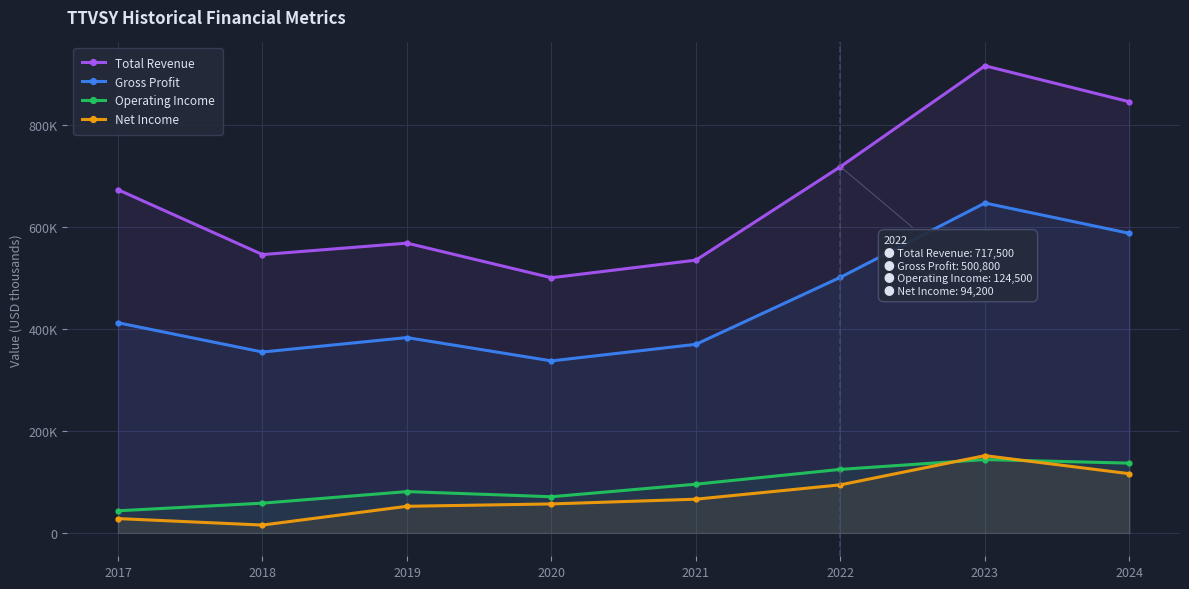

Does the chart have visible grid lines?

Yes